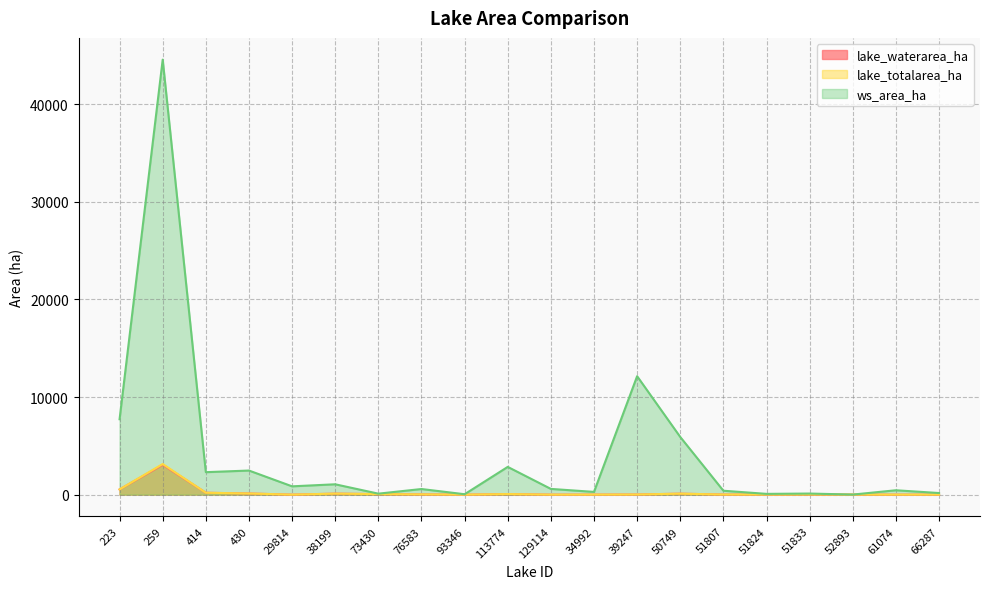

Between 50749 and 66287, which series saw the biggest shift?

ws_area_ha